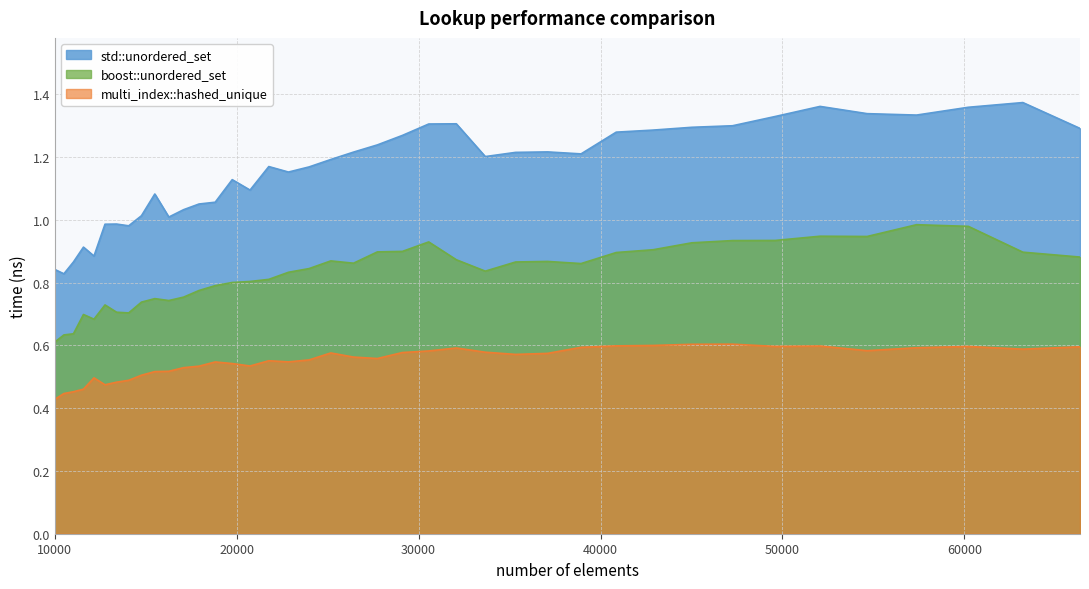

Rank the series by their maximum value, from lowest to highest.

multi_index::hashed_unique, boost::unordered_set, std::unordered_set